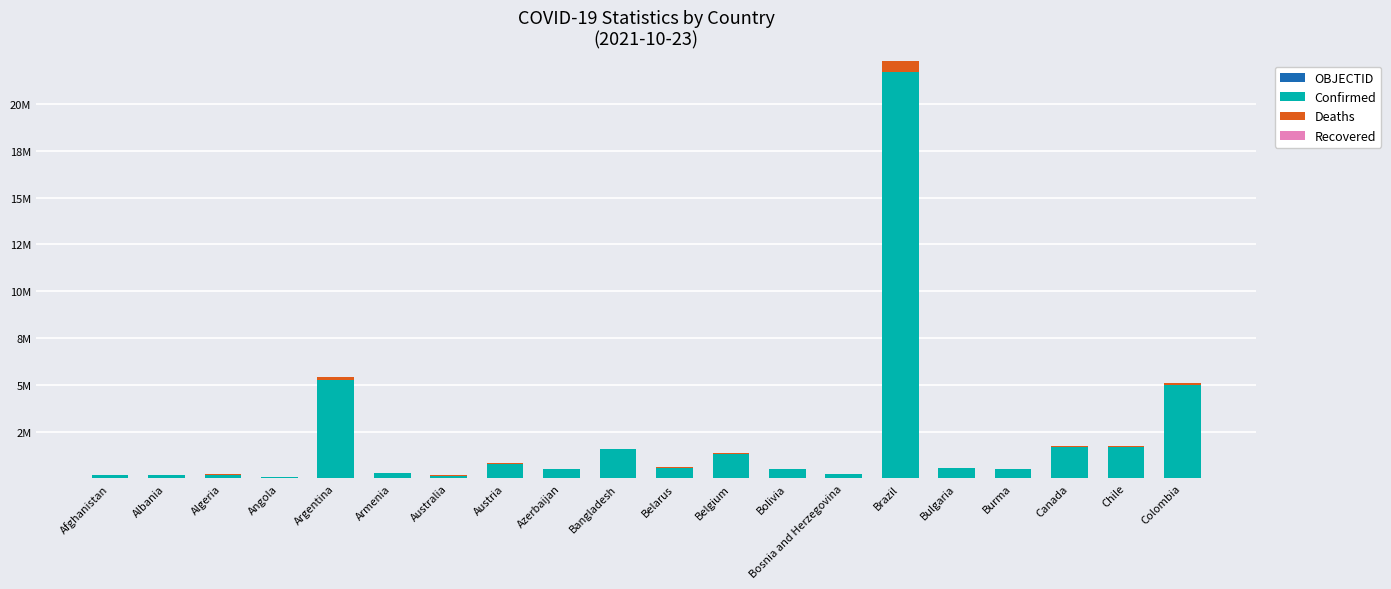

Rank the series by their maximum value, from lowest to highest.

Recovered, OBJECTID, Deaths, Confirmed